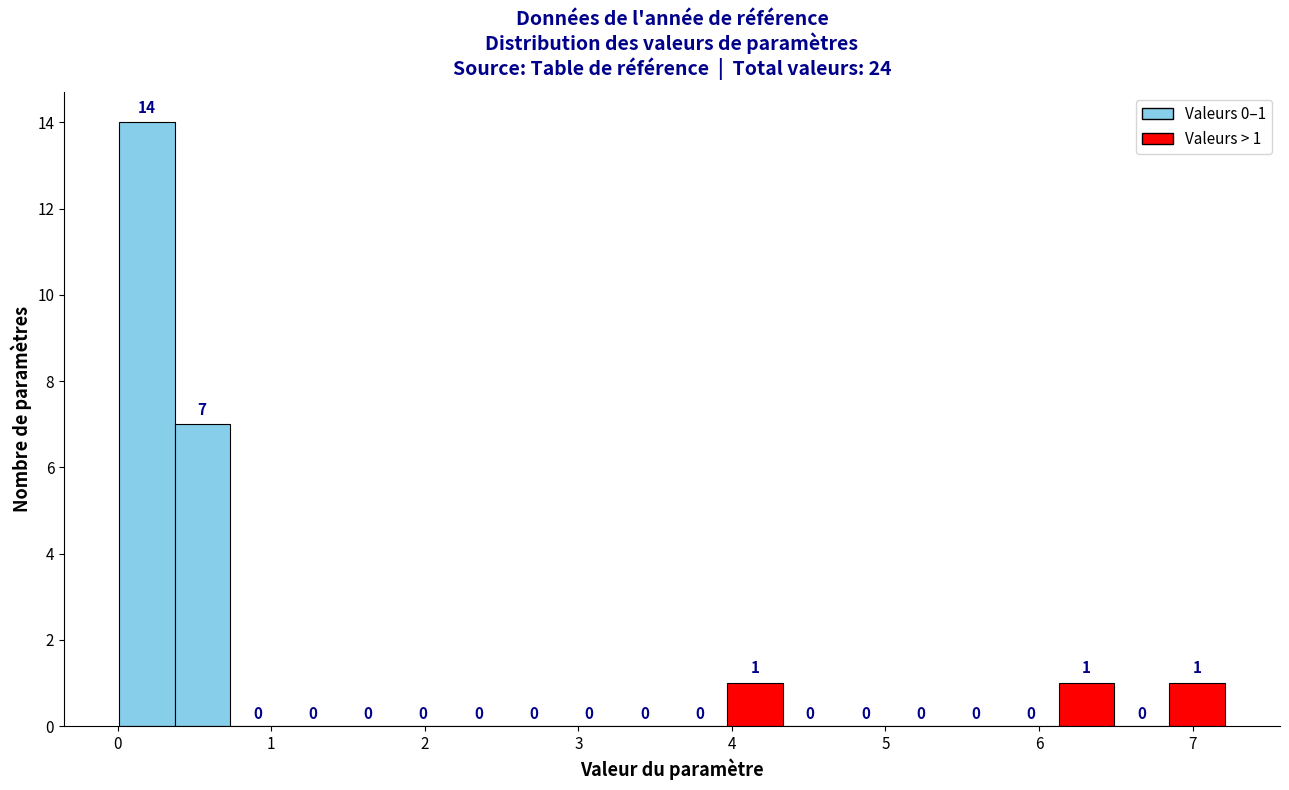

Read against the x-axis, roughly where is the centre of the tallest bar?

0.2